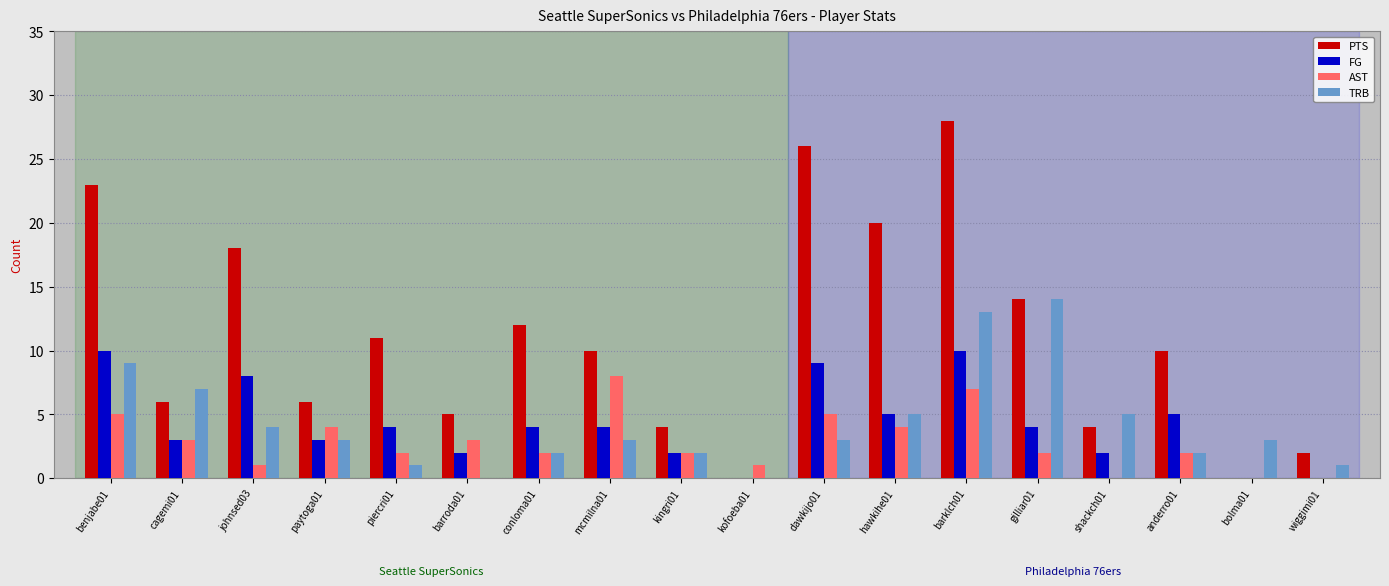

Is it true that PTS equals 0 at kofoeba01?

True